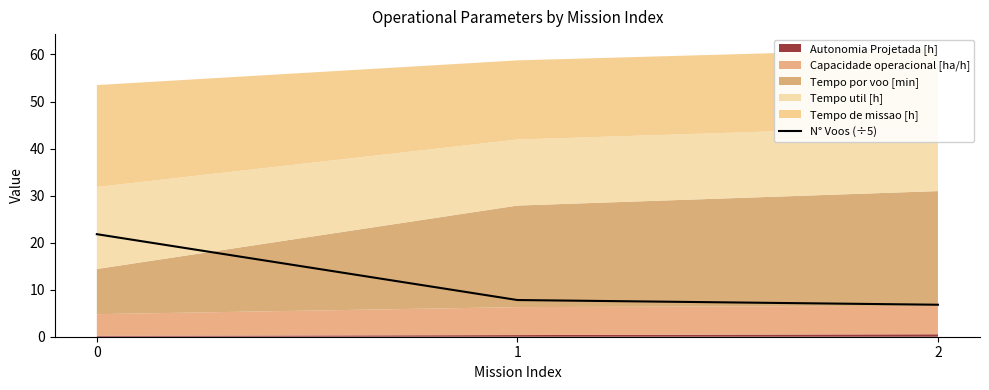

Which category has the lowest value across all series?

2